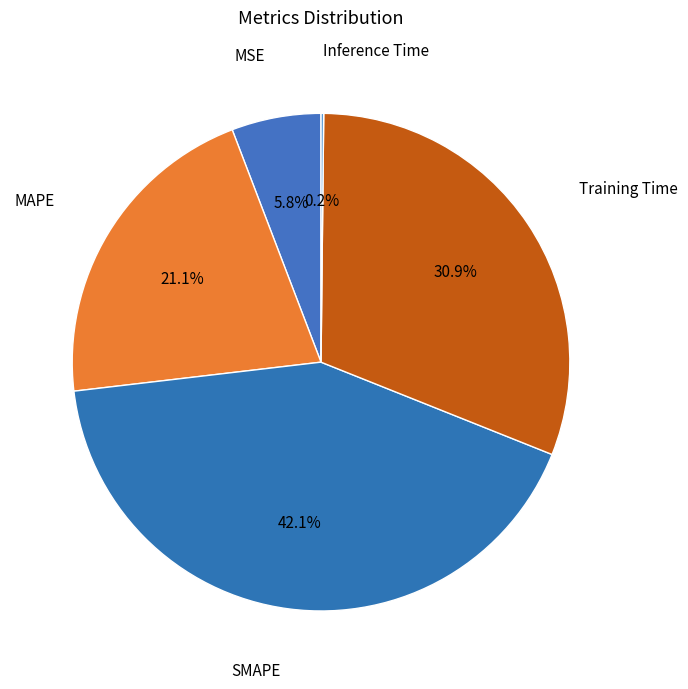

Does any single category account for the majority?

No